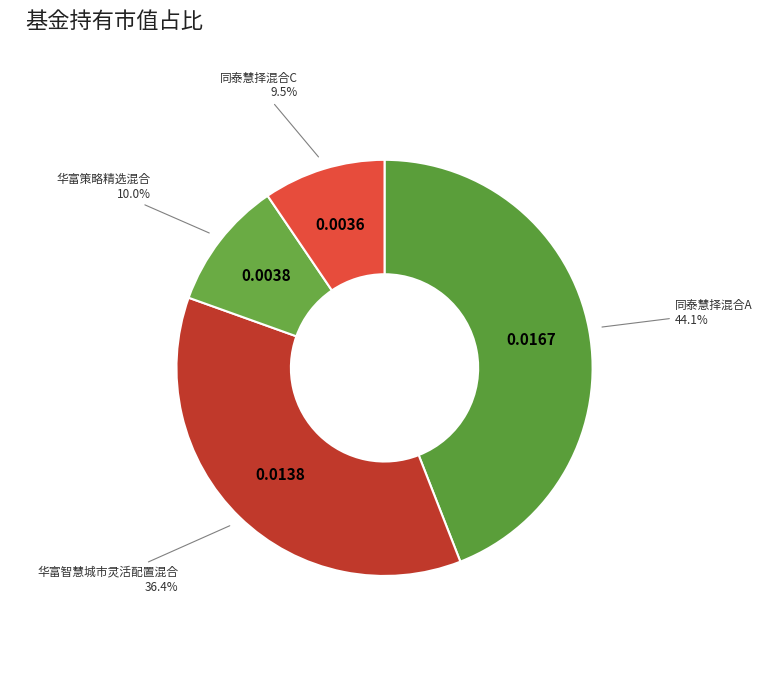

Do 同泰慧择混合A and 华富智慧城市灵活配置混合 together represent more than half of the pie?

Yes